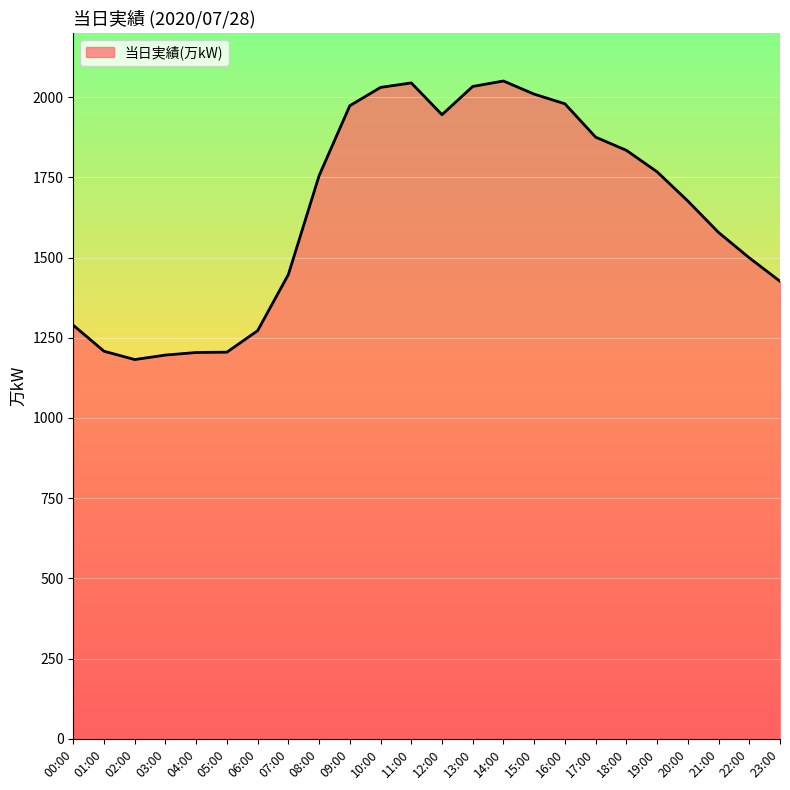

The value at 18:00 is 1834. True or false?

True